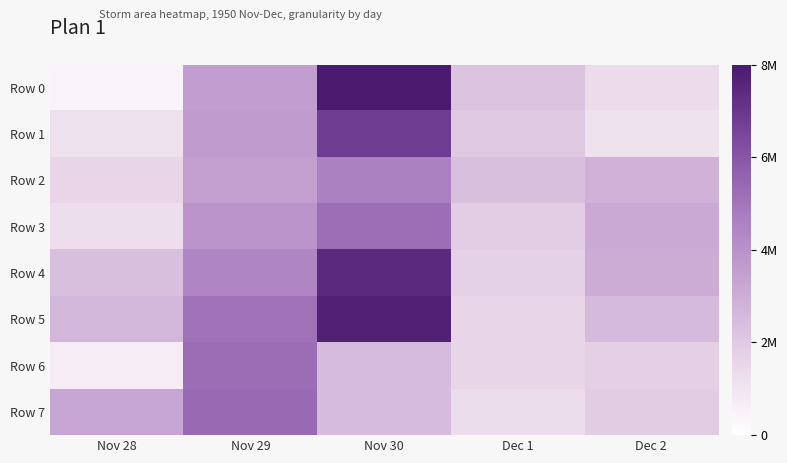

Which series changed the most between Nov 30 and Dec 1?

Row 5